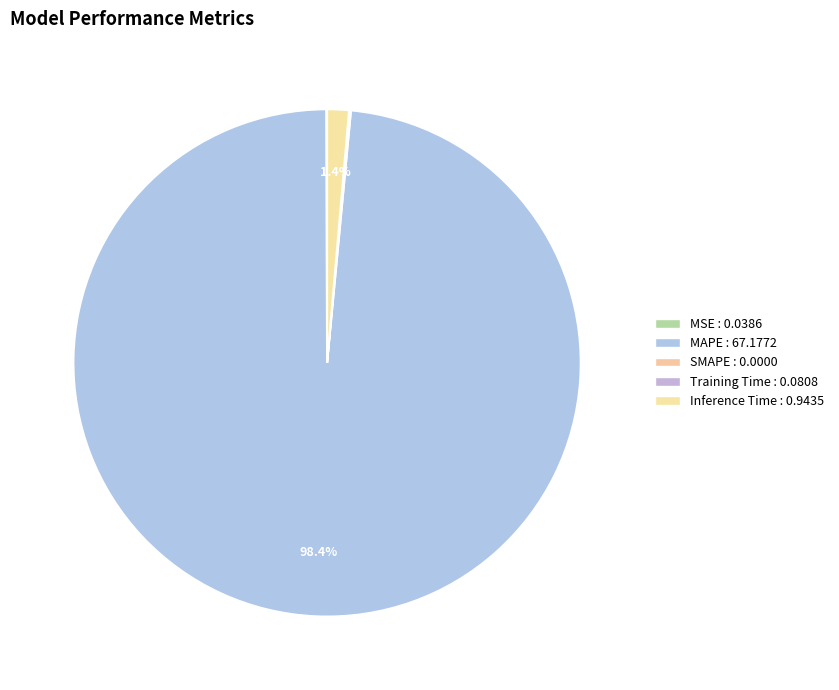

To the nearest percent, what is the difference between the largest and smallest slice percentages?

98%